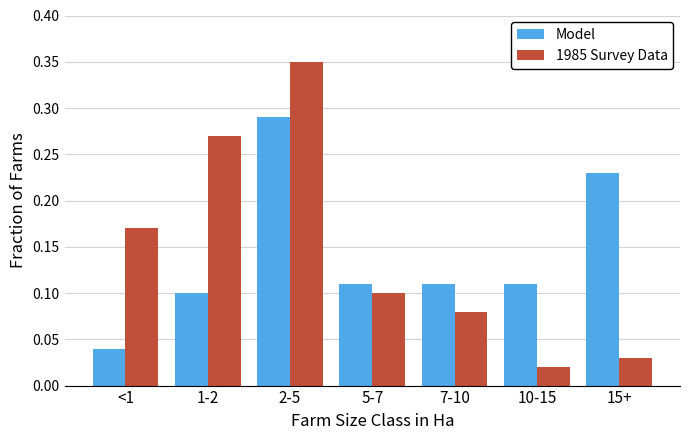

Are the bars horizontal?

No